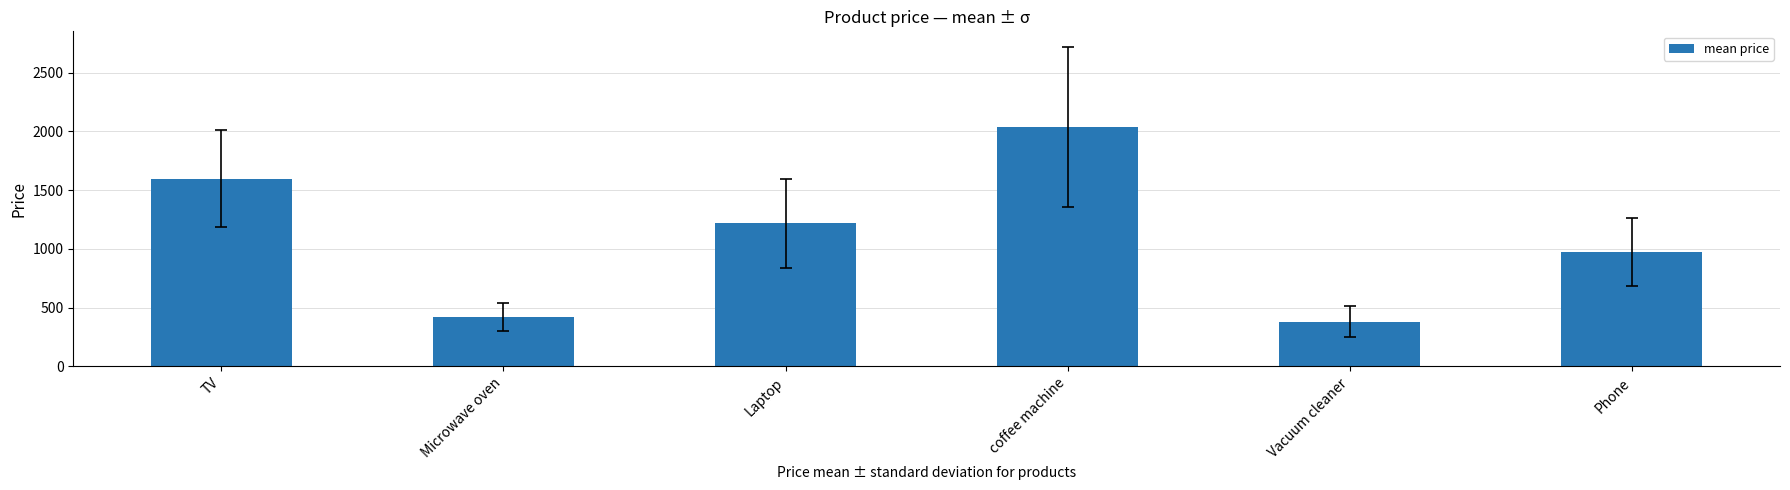

What is the difference between the maximum and minimum values?

1653.9